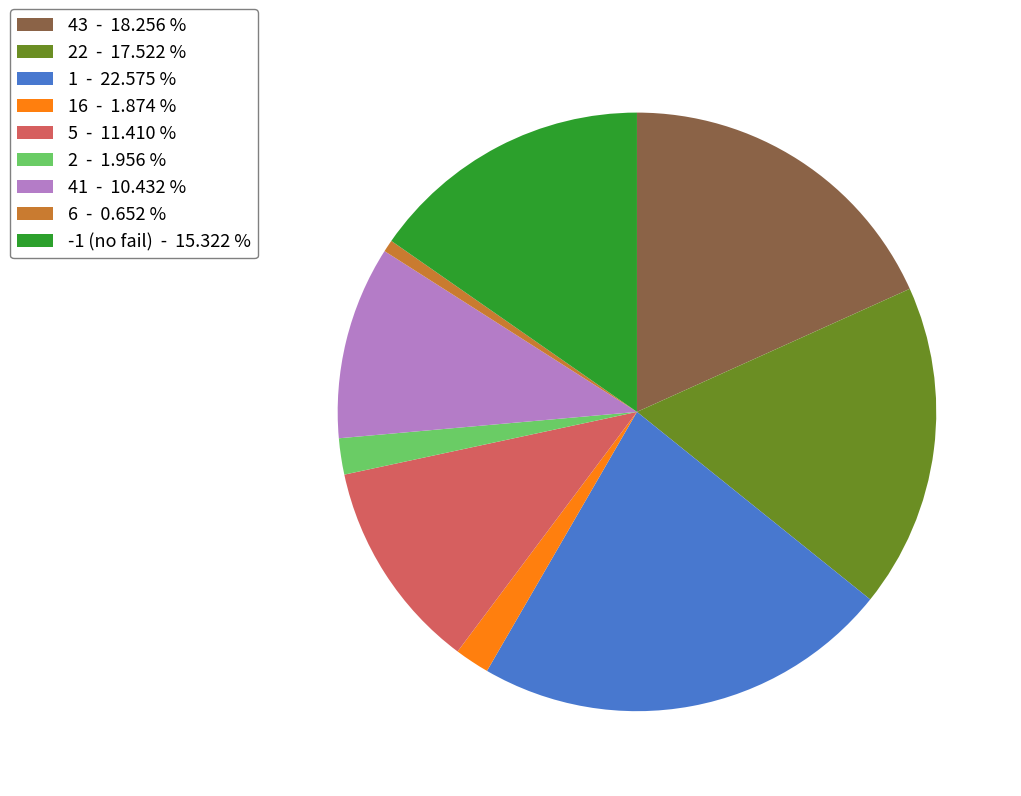

Is the sum of 5 - 11.410 % and 6 - 0.652 % greater than half?

No